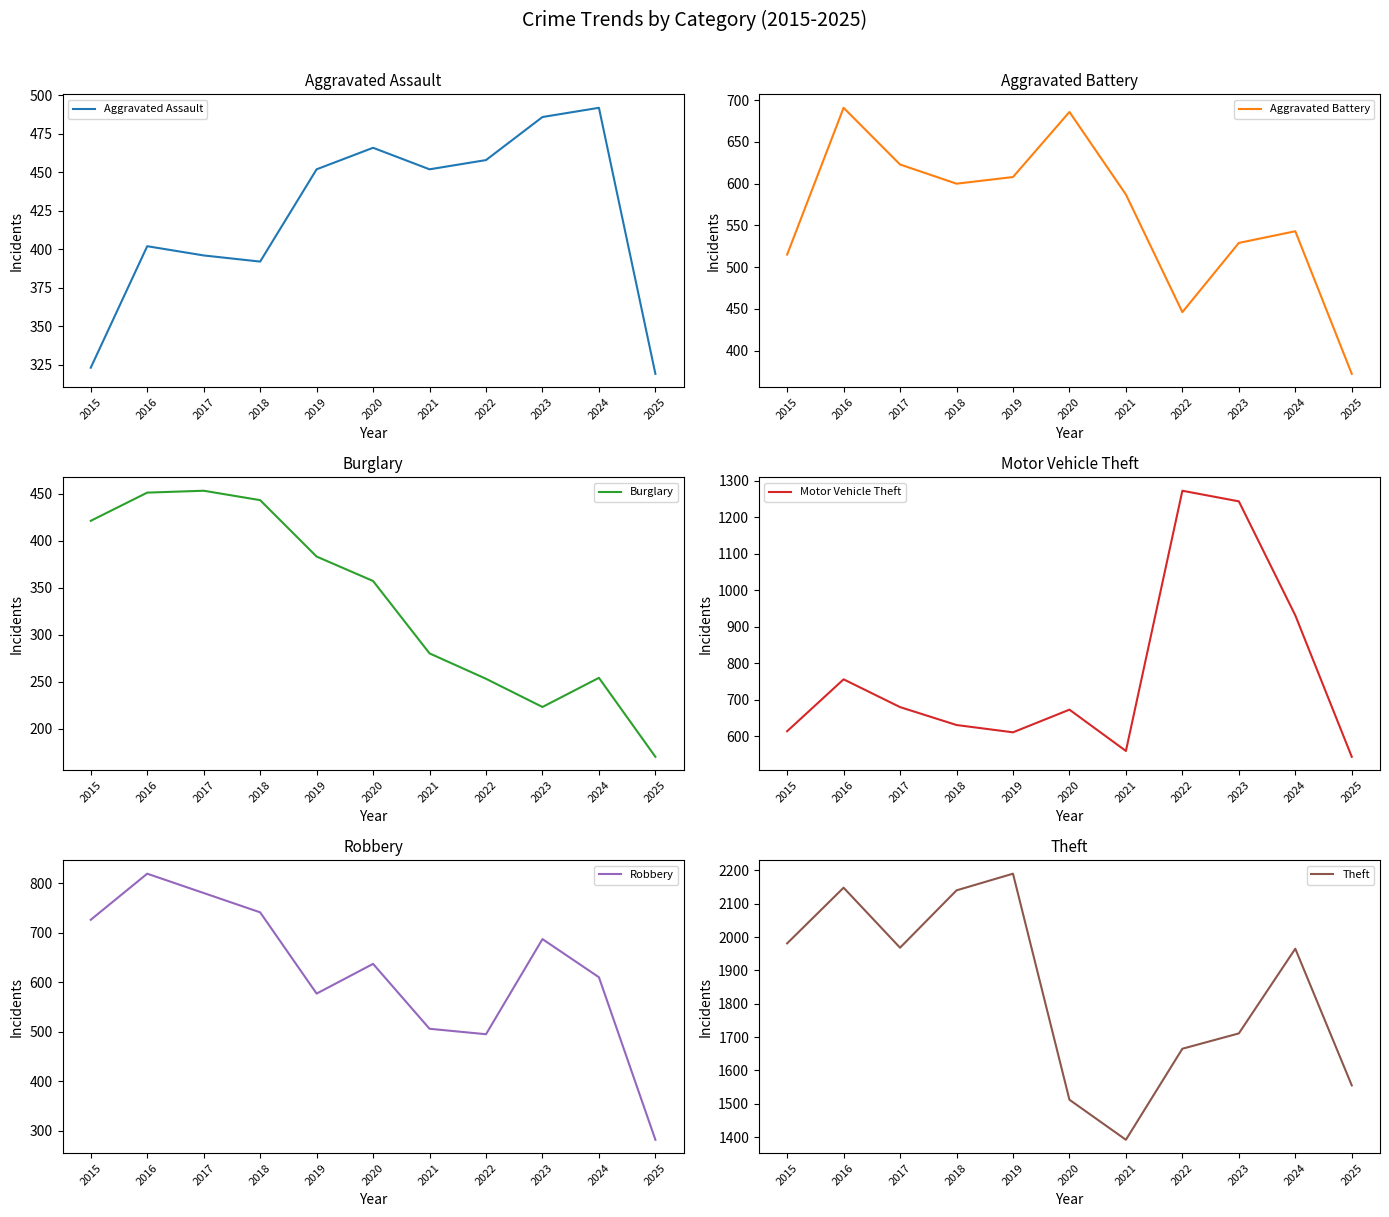

At which category does Aggravated Battery reach its first local peak?

2016